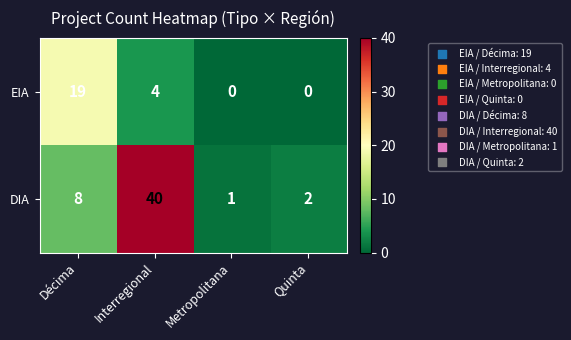

Rank the series by their average value, from highest to lowest.

DIA, EIA